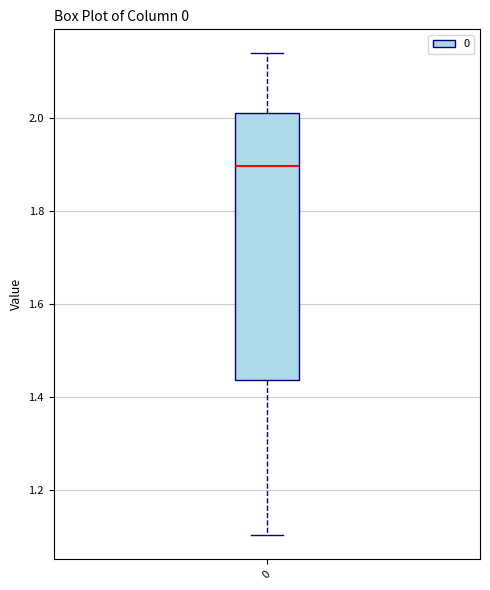

Transcribe this box plot: give where the median line is, the range the box spans, and where the two whiskers end, as read against the y-axis. The values are not printed on the chart, so give them approximately, as read against the axis.

median 1.90, box 1.44 to 2.02, whiskers 1.10 to 2.14